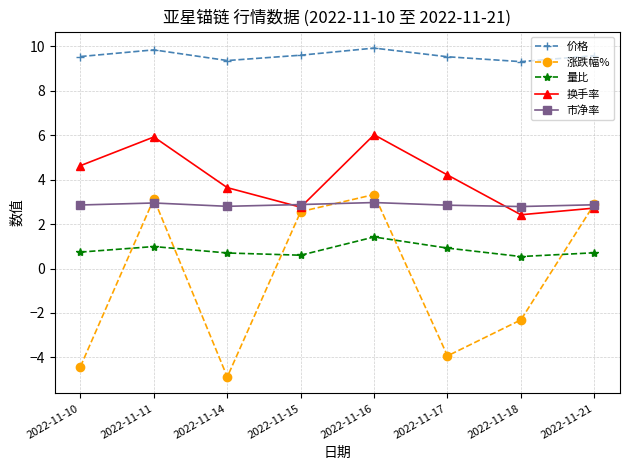

Does the chart have visible grid lines?

Yes